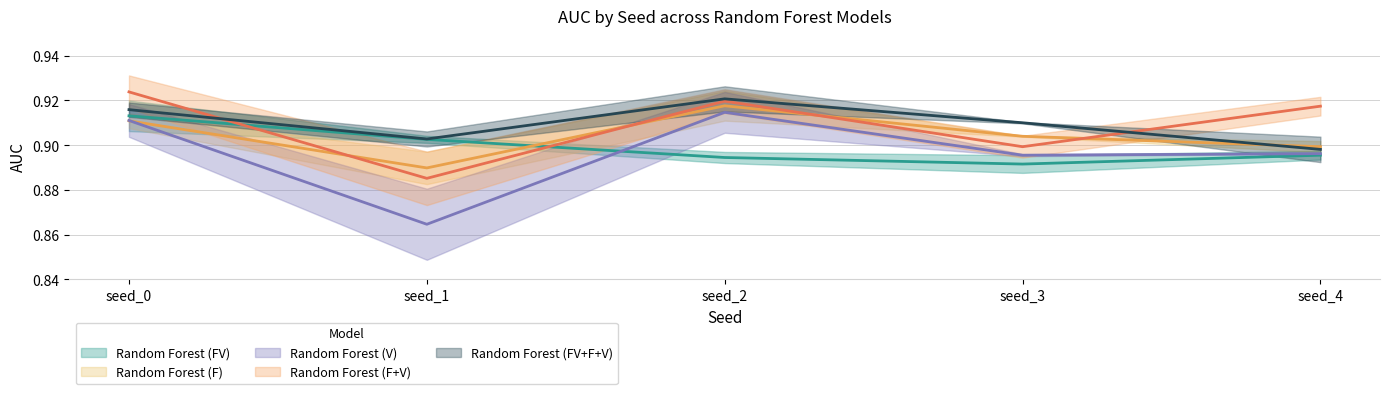

What is the value of the Random Forest (F) point at the 4th from the left?

0.9